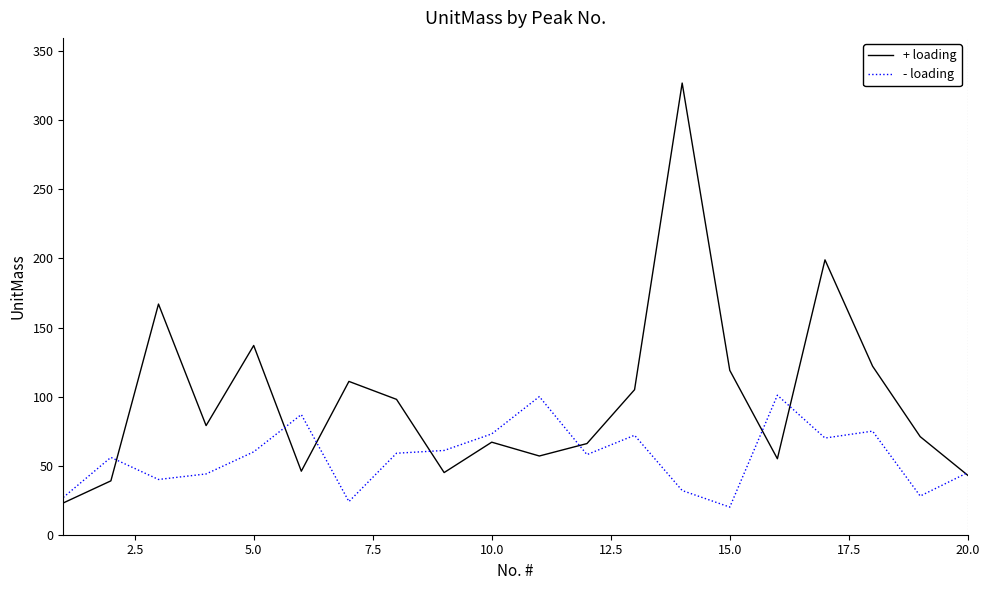

List the series in order of their overall mean, highest first.

+ loading, - loading